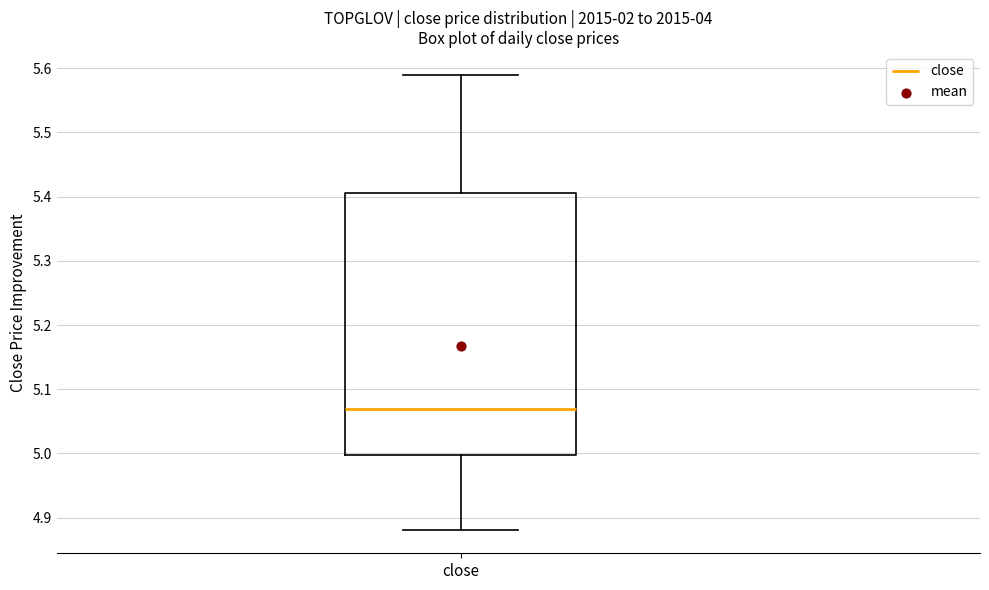

Where does the lower whisker of the box for close end on the y-axis? The values are not printed on the chart, so give them approximately, as read against the axis.

4.88